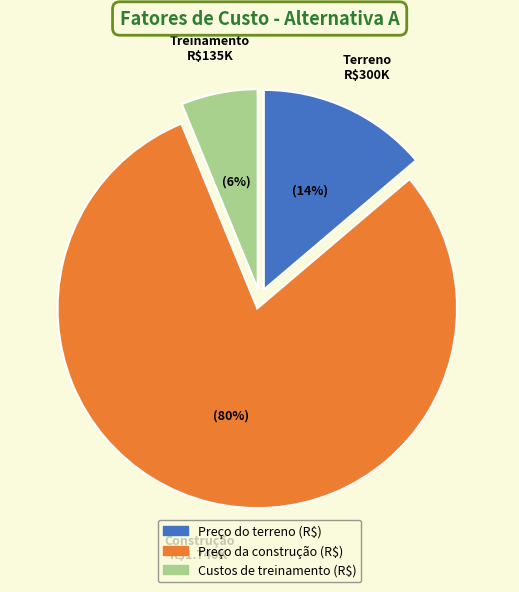

Is there a majority slice in this chart?

Yes